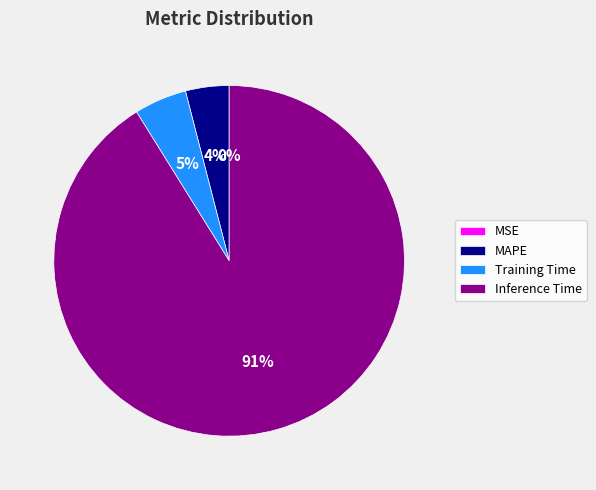

To the nearest percent, what is the combined percentage of MAPE and Training Time?

9%